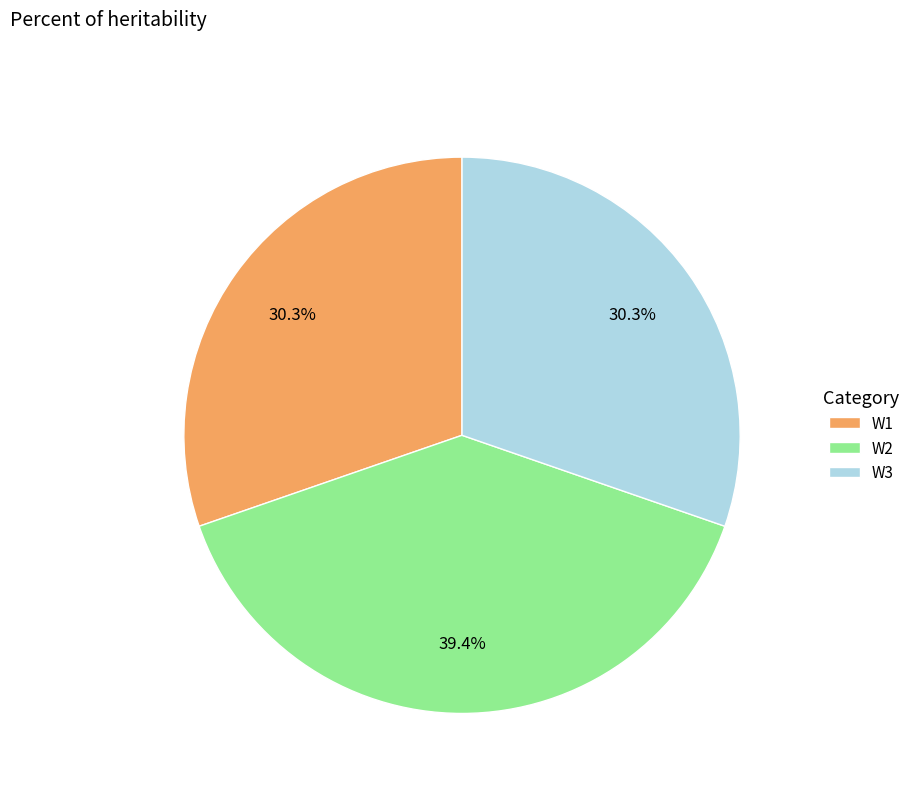

The W3 slice represents 17% of the pie. True or false?

False